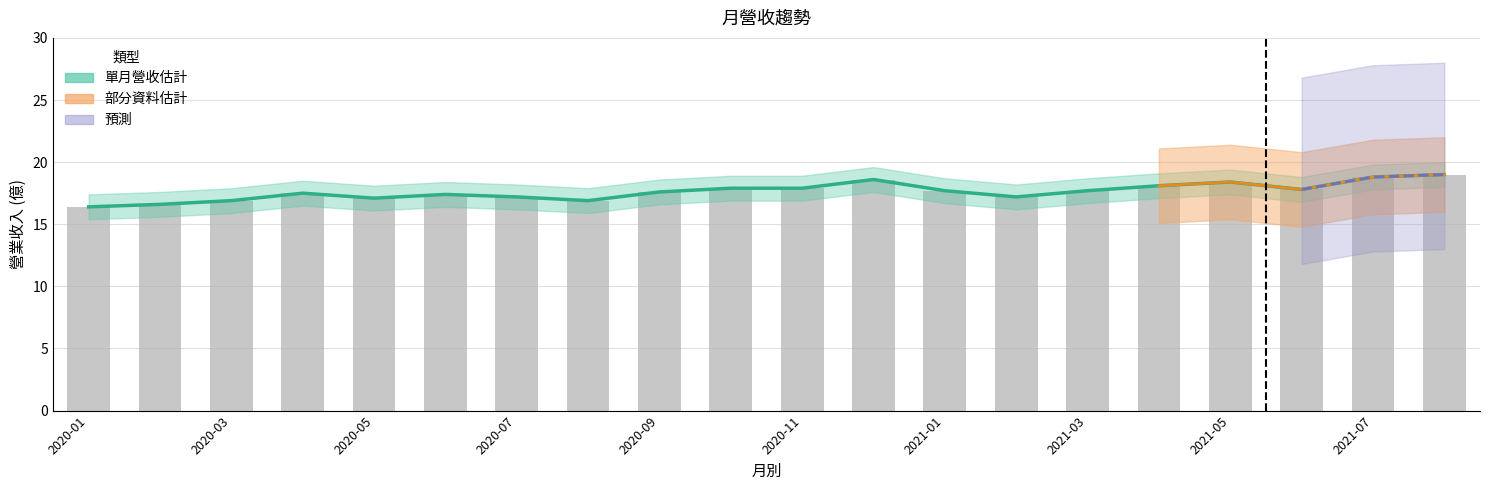

Is the value of 累計營收 at 2021-07 greater than the value of 單月營收下界 at 2020-06?

Yes